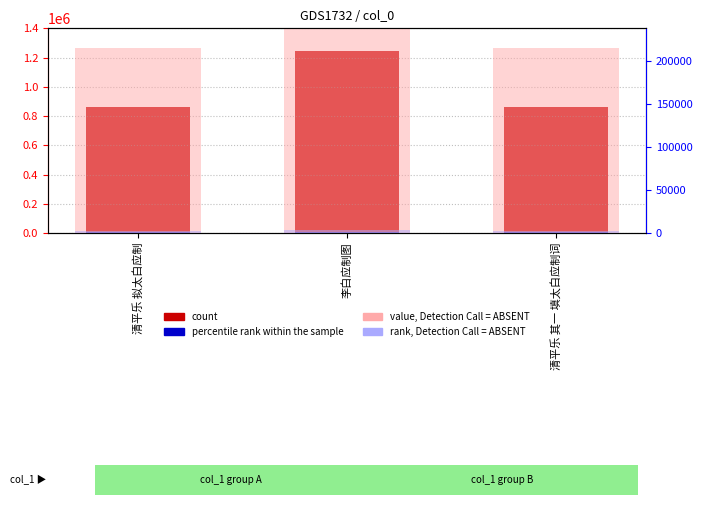

Reading left to right, list all the values displayed in this chart.

count: 859849.0	1243445.0	860867.0
percentile rank within the sample: 4299.2	6217.2	4304.3
value, Detection Call = ABSENT: 214962.2	310861.2	215216.8
rank, Detection Call = ABSENT: 2579.5	3730.3	2582.6